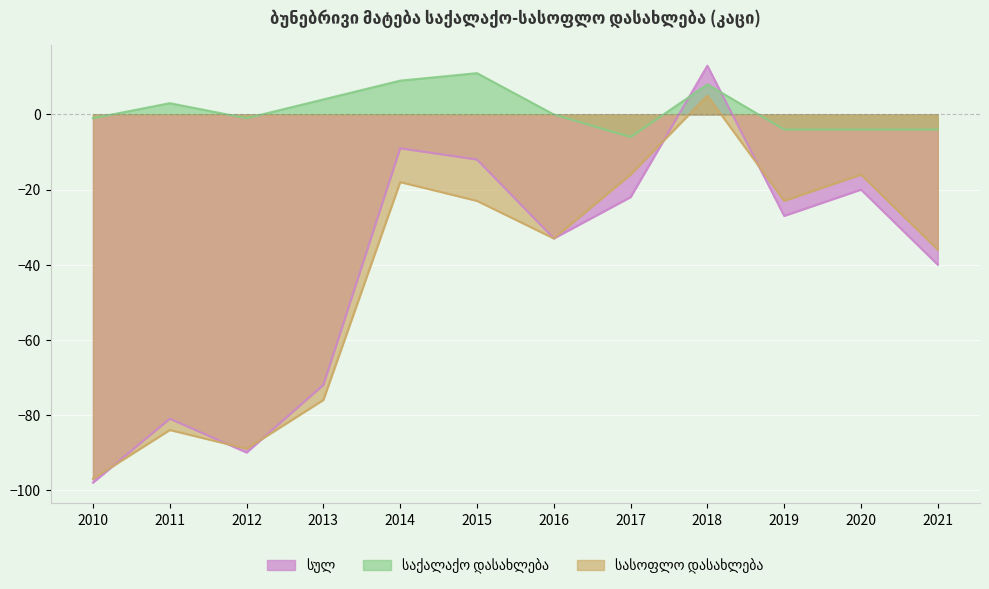

What is the value of the სულ point at the 8th from the left?

-22